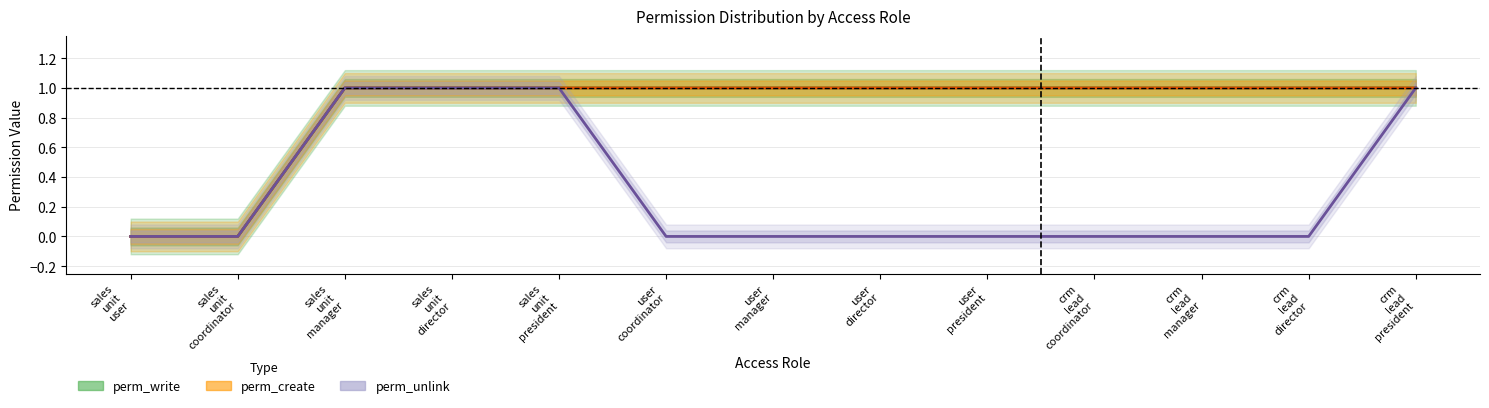

What are all the series names shown in the legend?

perm_write, perm_create, perm_unlink